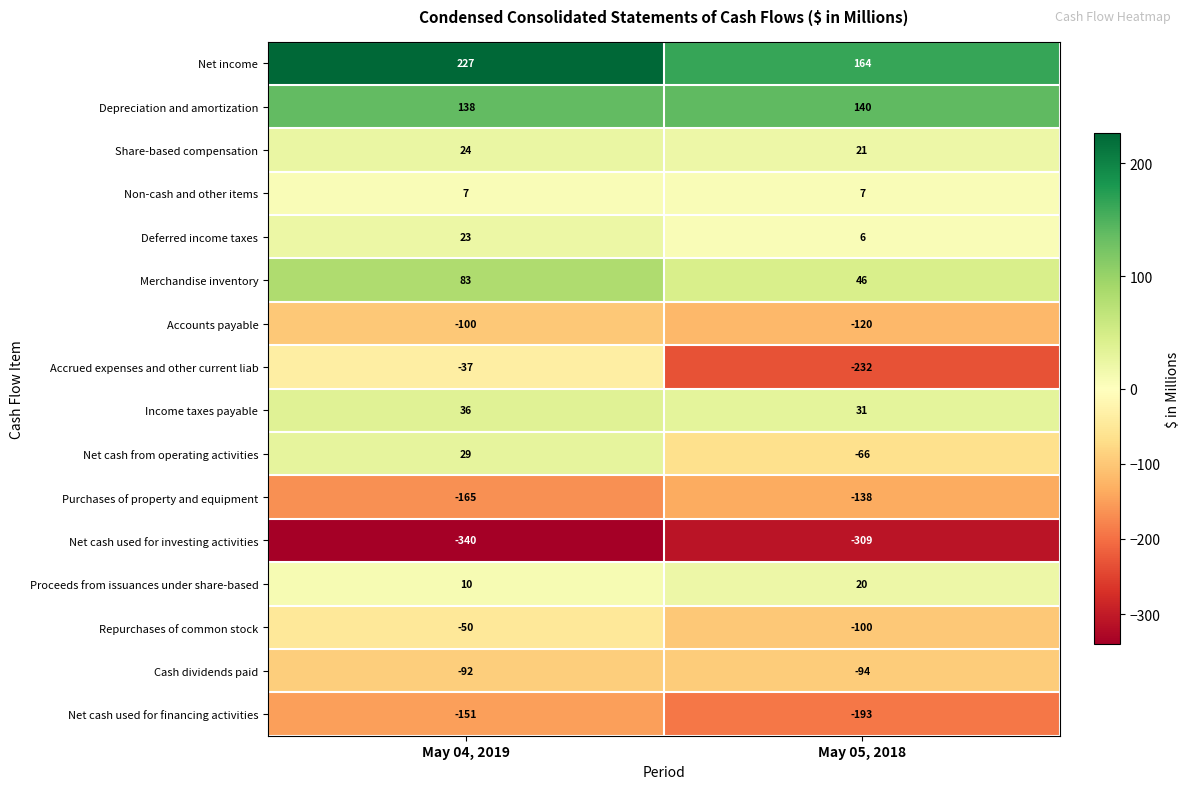

The Purchases of property and equipment series shows -190 at May 05, 2018. True or false?

False